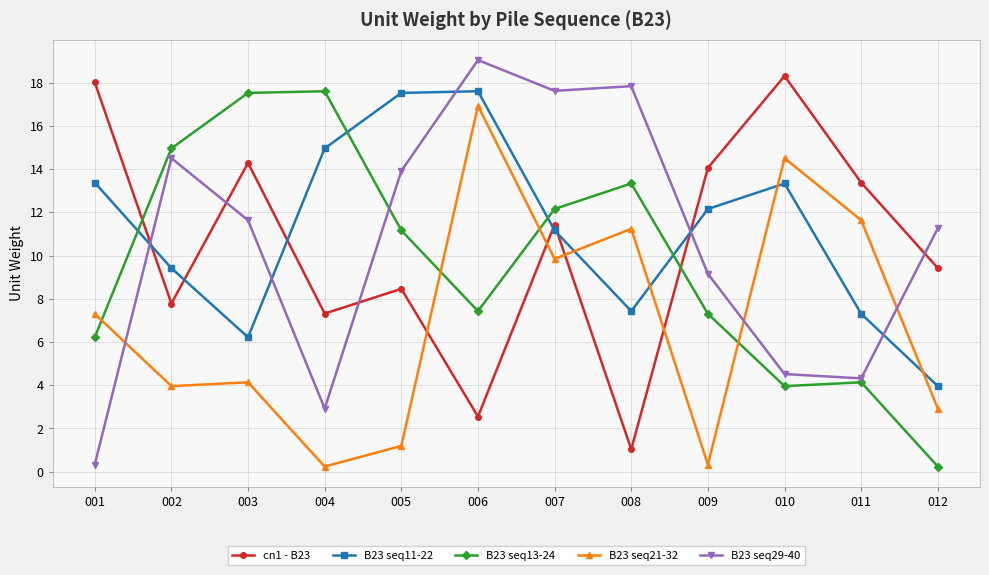

True or false: cn1 - B23 and B23 seq21-32 cross at least once.

True